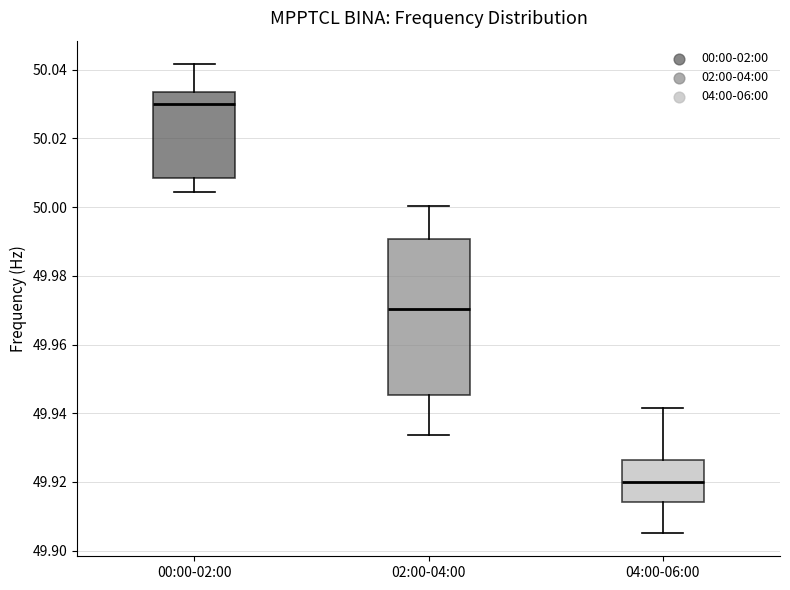

Reading left to right, read every box against the y-axis: the position of its median line, the range the box covers, and the ends of its whiskers. The values are not printed on the chart, so give them approximately, as read against the axis.

00:00-02:00: median 50.030, box 50.008 to 50.034, whiskers 50.004 to 50.042
02:00-04:00: median 49.970, box 49.946 to 49.990, whiskers 49.934 to 50.000
04:00-06:00: median 49.920, box 49.914 to 49.926, whiskers 49.906 to 49.942